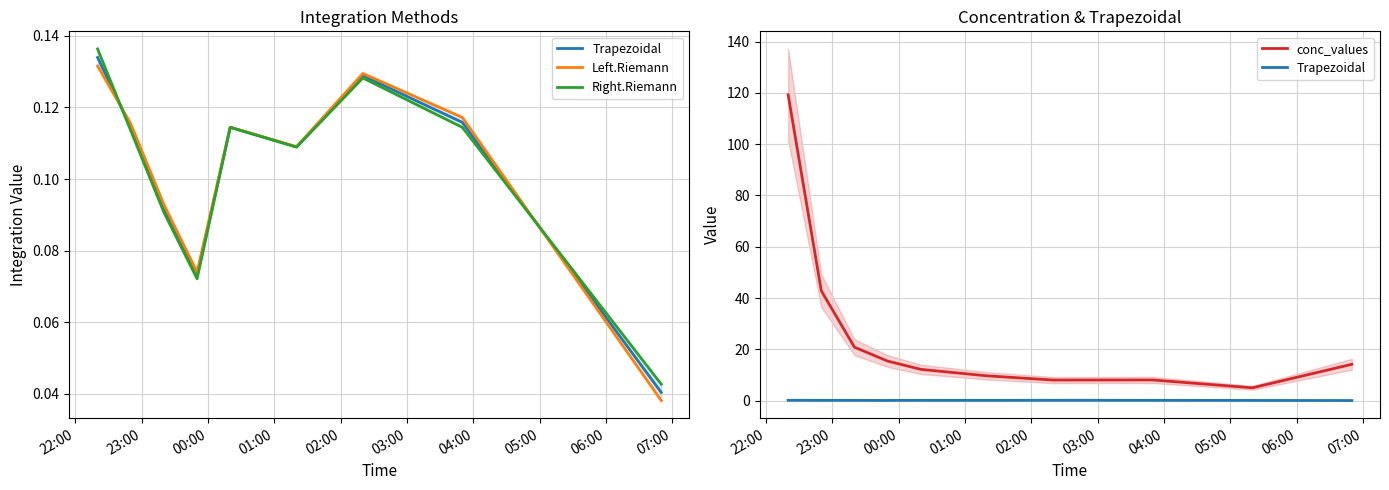

What is the difference between the maximum and minimum values in the Left.Riemann series?

0.1